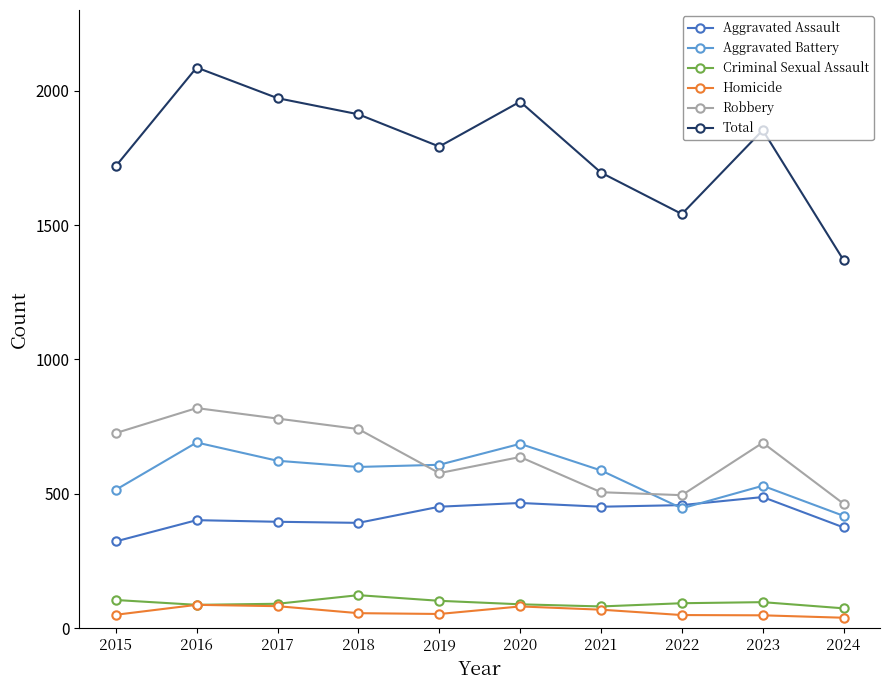

Rank the series by their maximum value, from highest to lowest.

Total, Robbery, Aggravated Battery, Aggravated Assault, Criminal Sexual Assault, Homicide